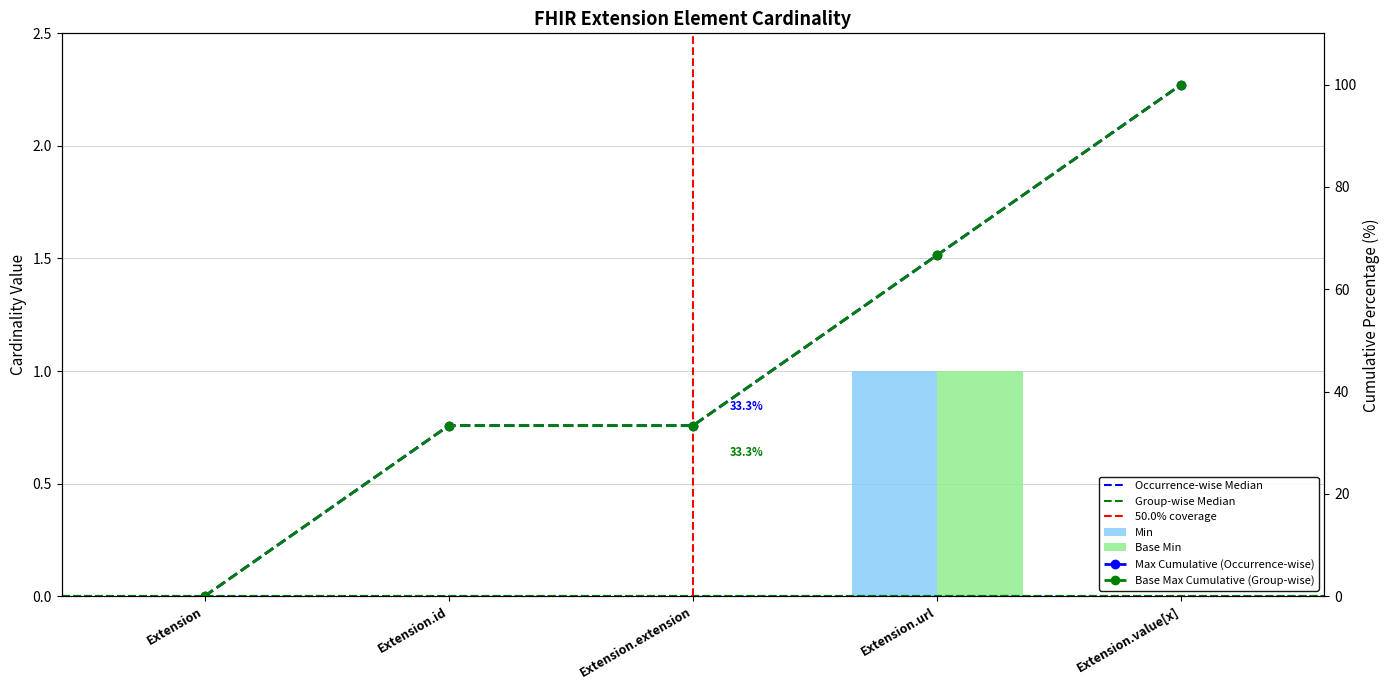

Where is Min nearest to the value 0?

Extension